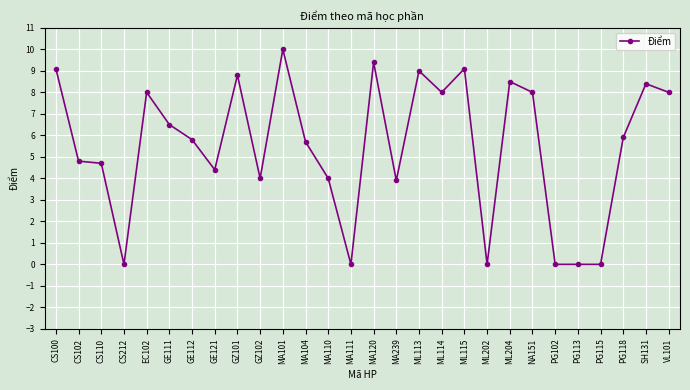

What is the change in value from PG102 to PG118?

+5.9